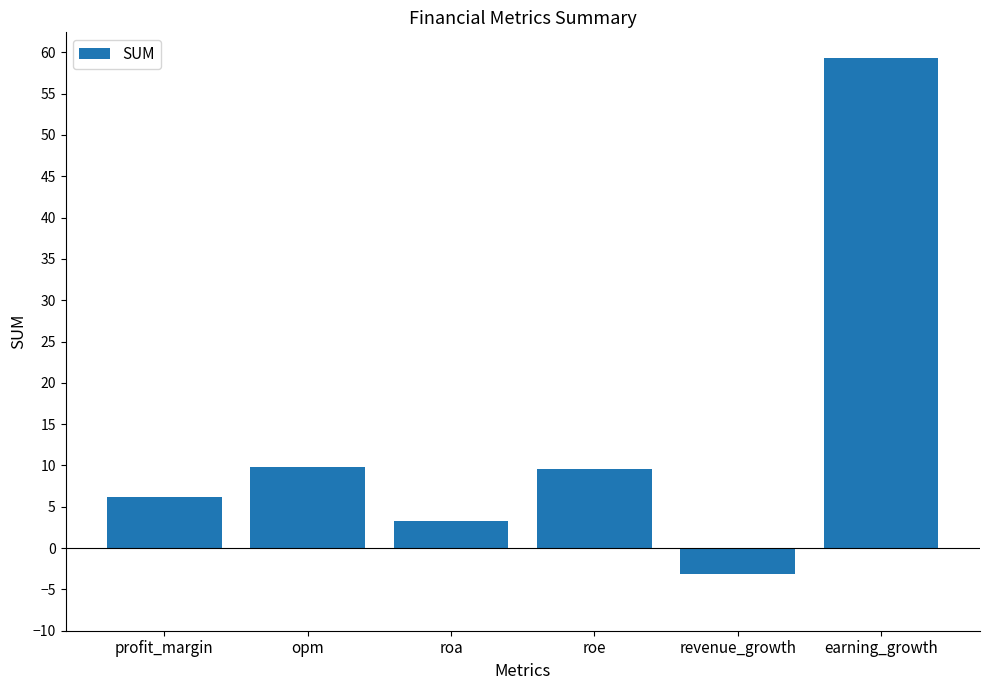

How many bars are there in total?

6